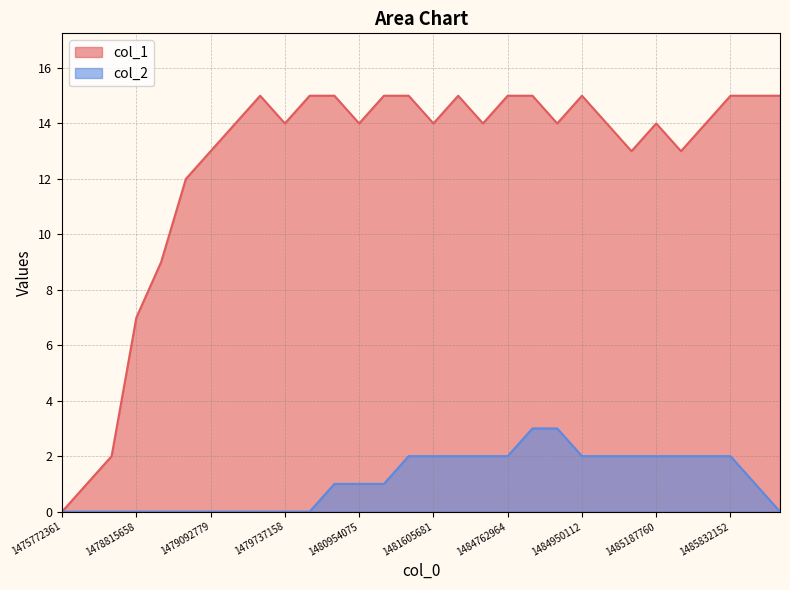

The value of col_2 at 13 is 2. True or false?

False